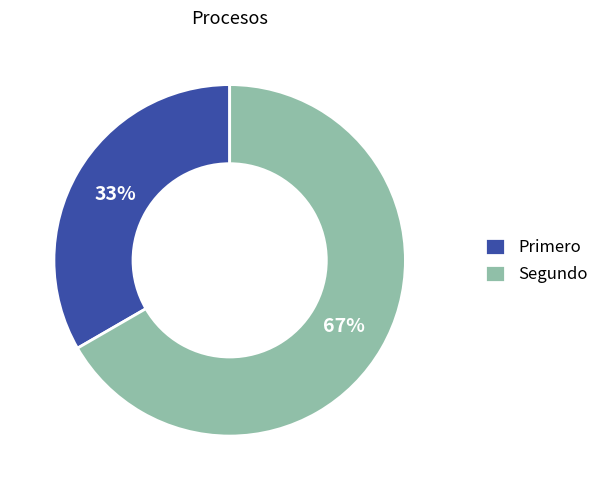

Is the sum of Segundo and Primero greater than half?

Yes